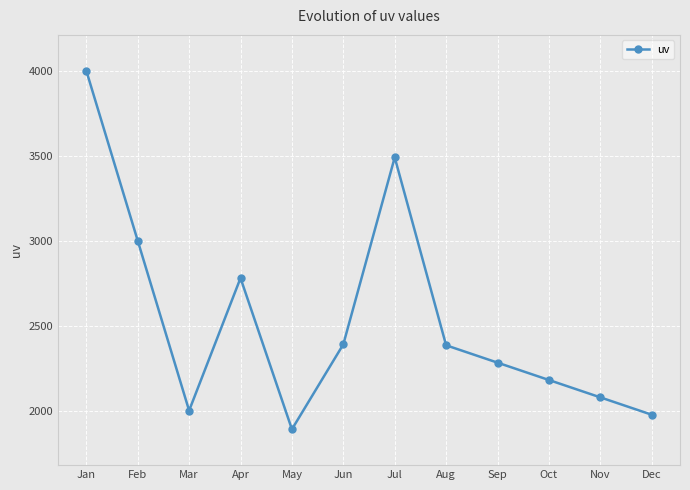

What is the value of the 4th point from the left?

2780.0